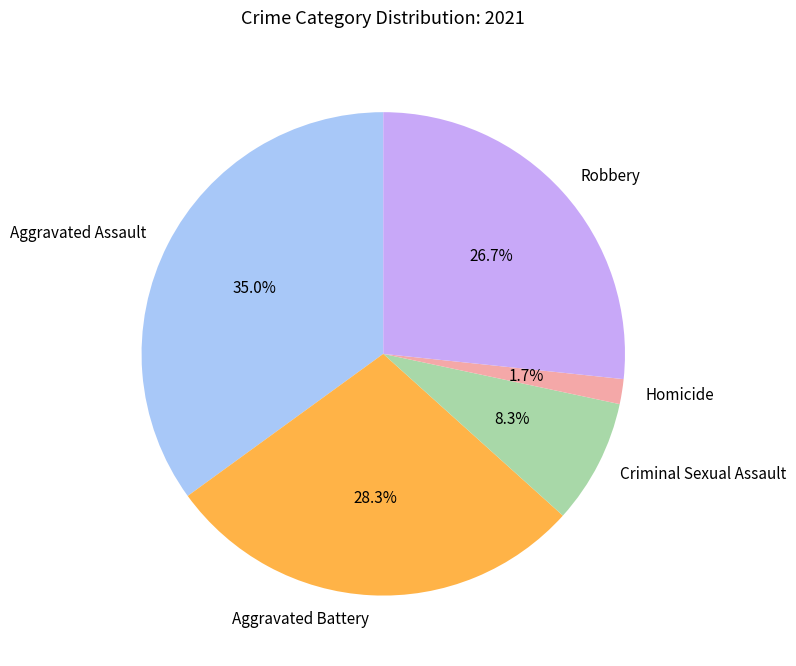

How many slices are in this pie chart?

5